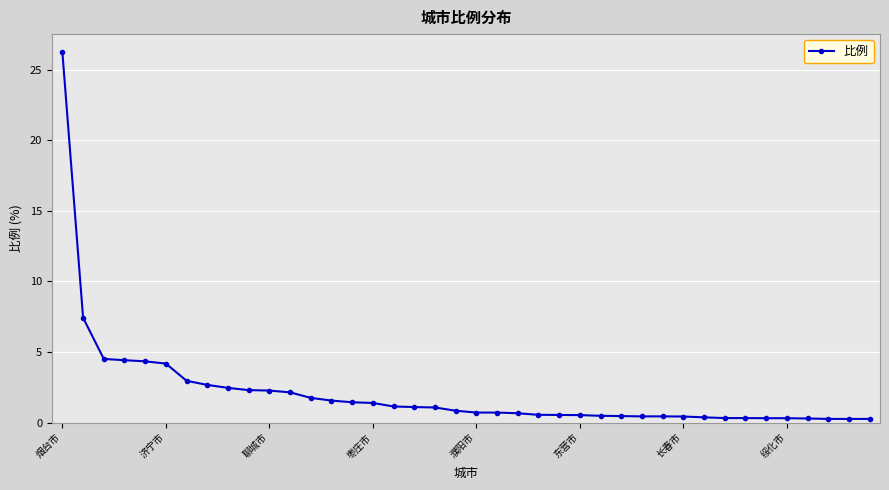

What is the value of the 24th point from the left?

0.6